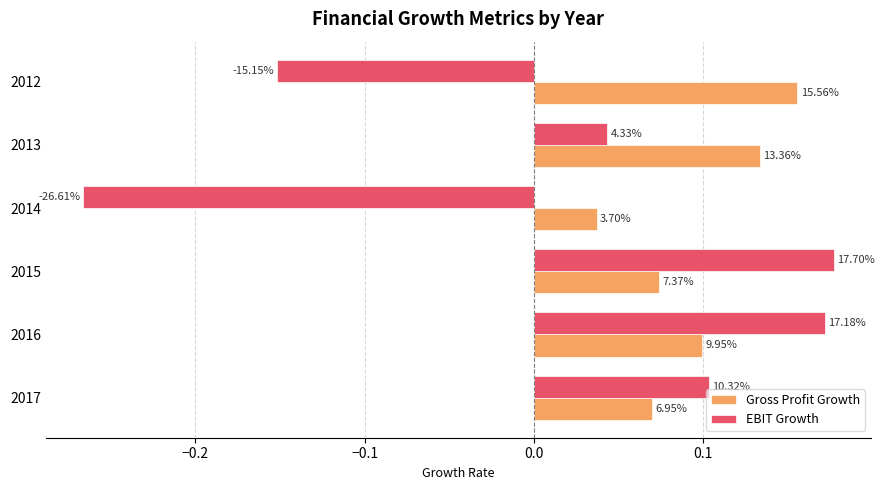

What are all the series names shown in the legend?

Gross Profit Growth, EBIT Growth